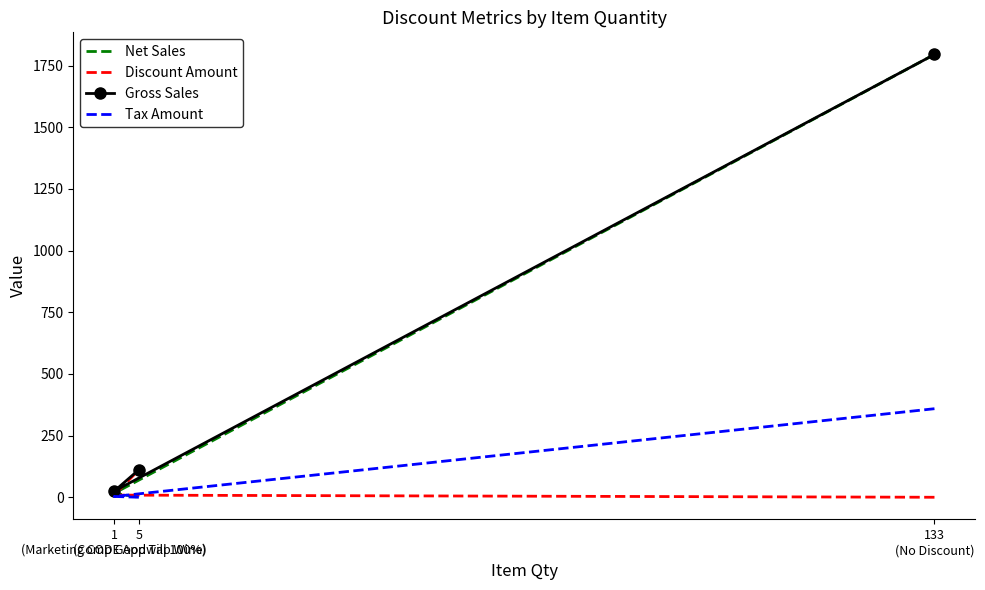

How many data points in Discount Amount are less than 8?

1